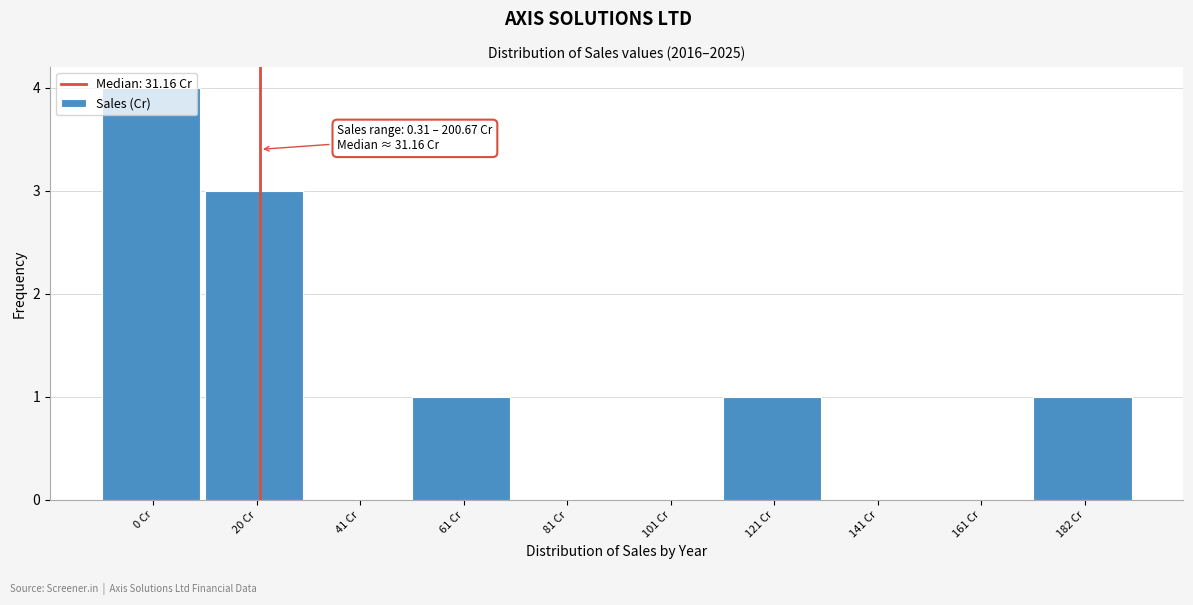

Read the value at 20 Cr.

3